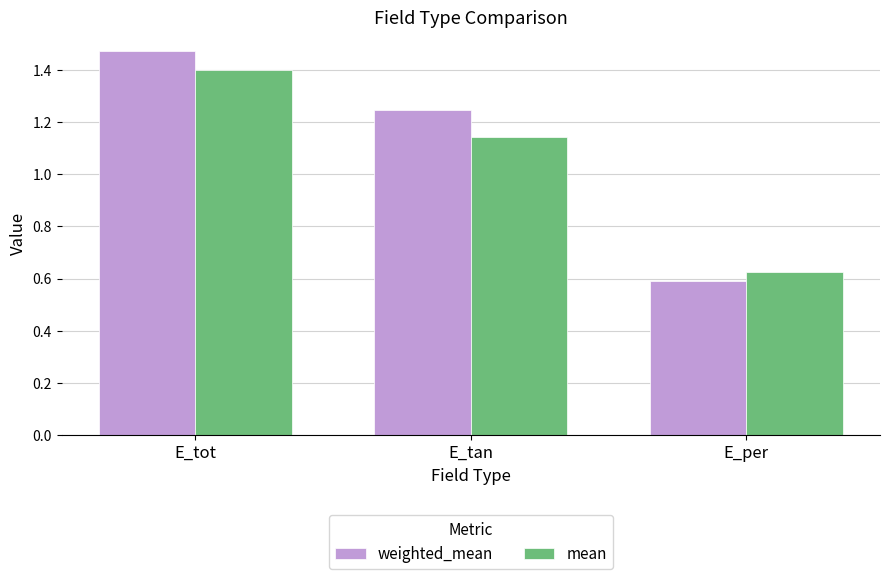

Which series has the largest range (max minus min)?

weighted_mean